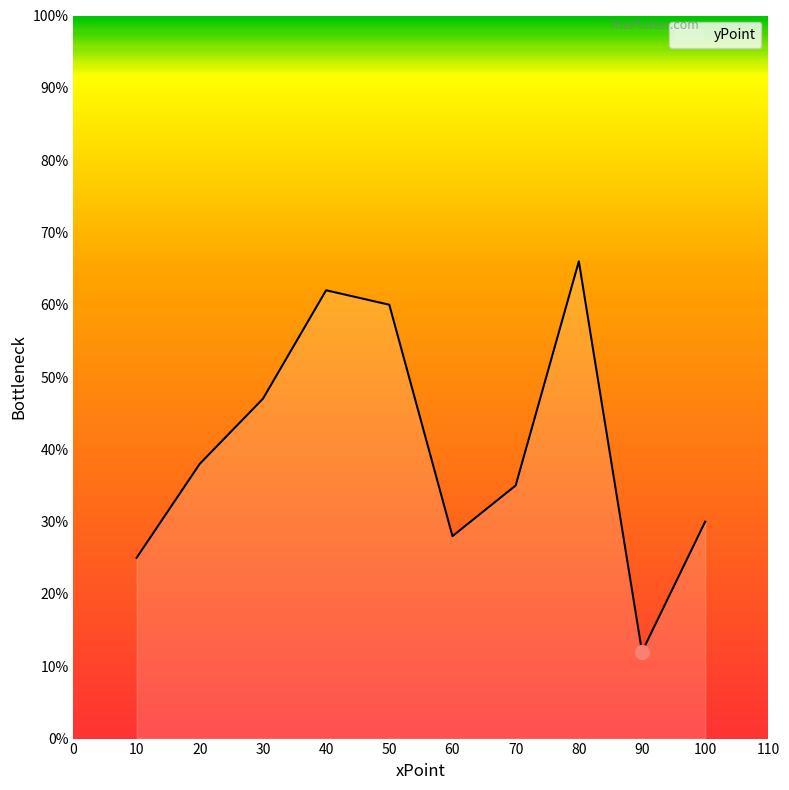

Reading right to left, extract all data points from this chart.

30	12	66	35	28	60	62	47	38	25